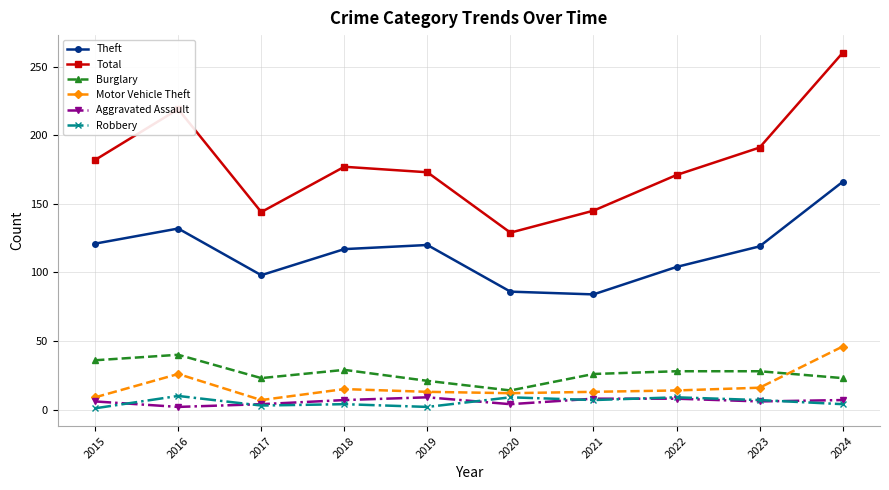

Which category has the highest value across all series?

2024